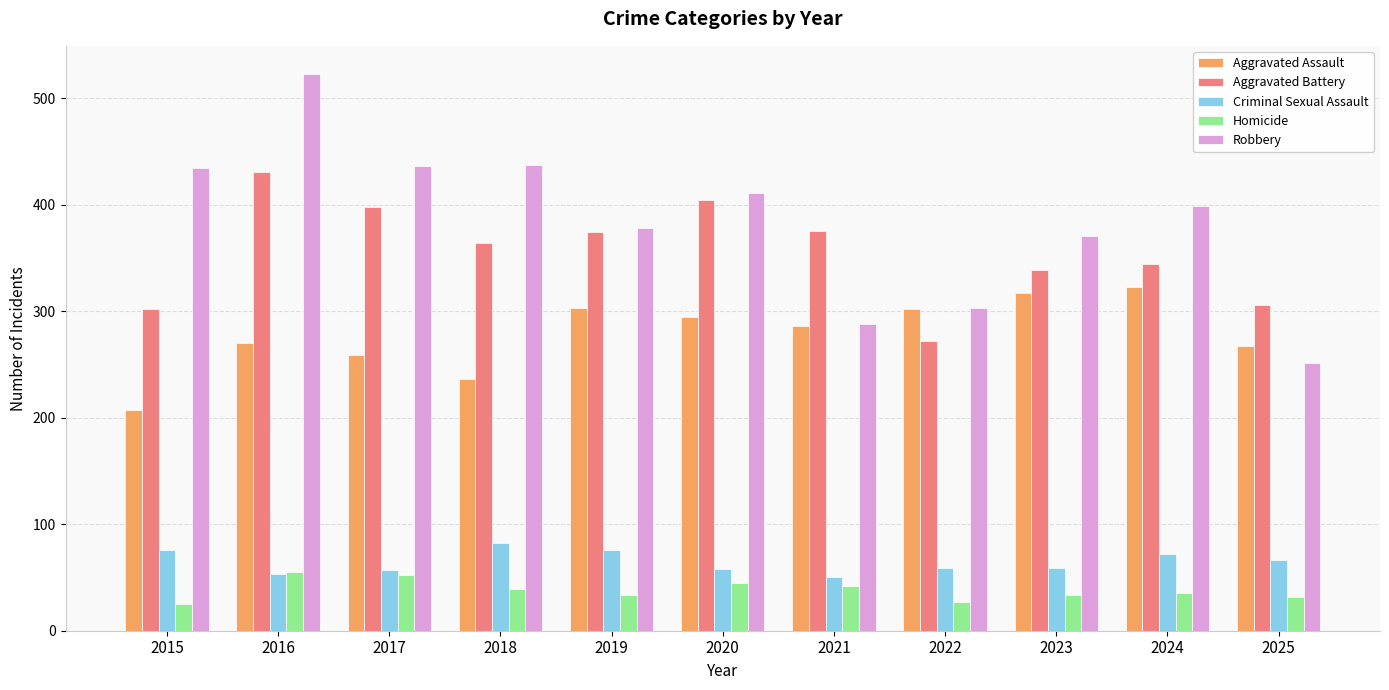

What is the difference between the maximum and minimum values in the Aggravated Battery series?

159